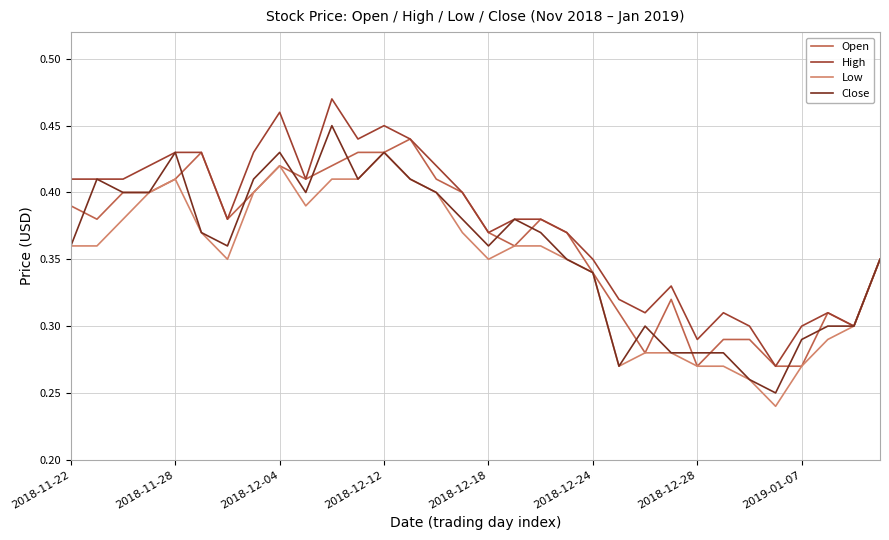

Which series has the largest total across all categories?

High